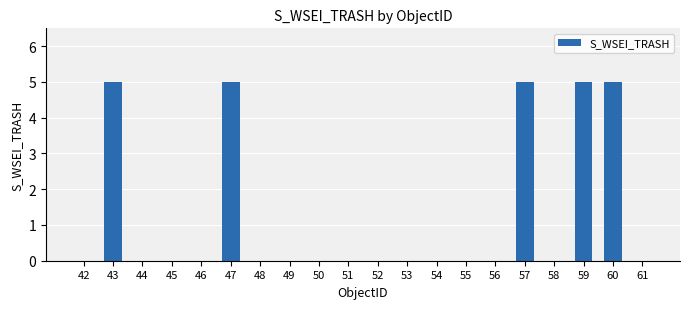

Are the bars grouped side by side (vs. stacked)?

No